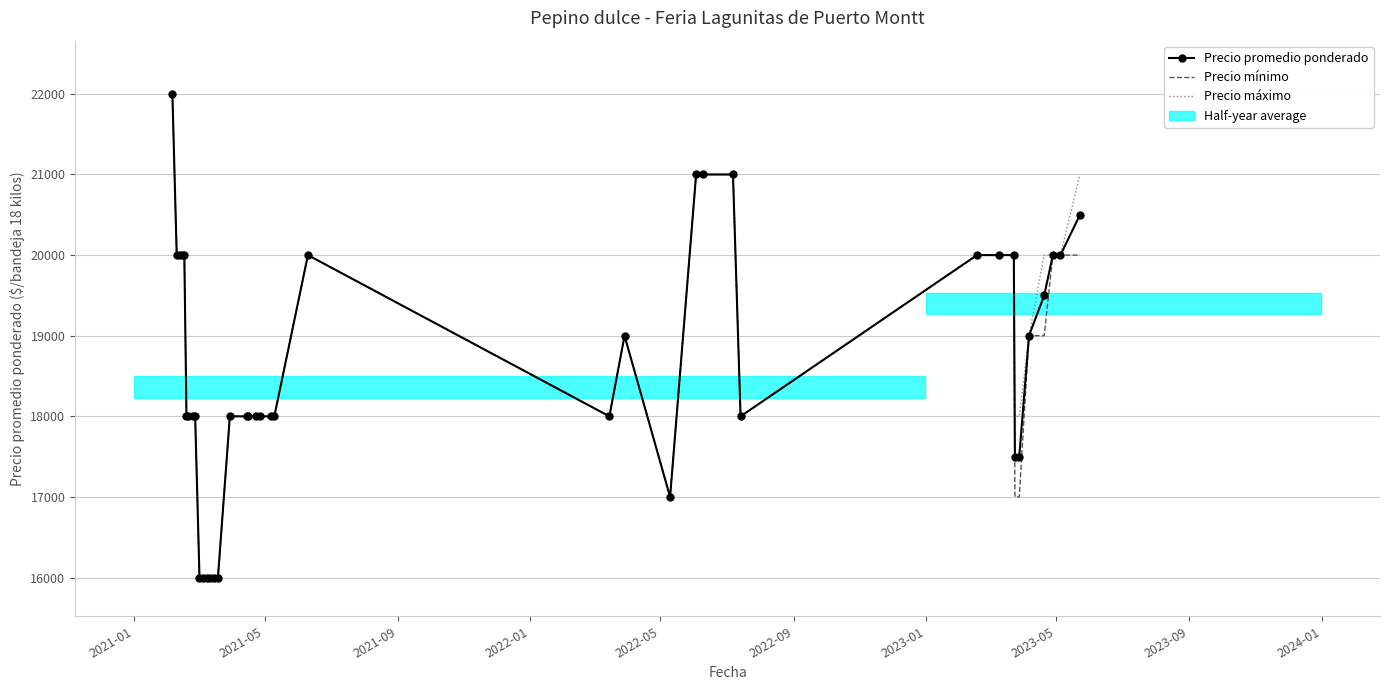

Is it true that Precio mínimo equals 9907 at 18?

False